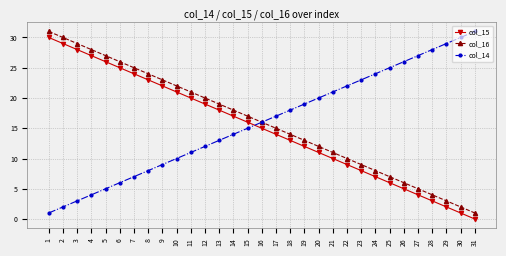

How many series are shown in this chart?

3